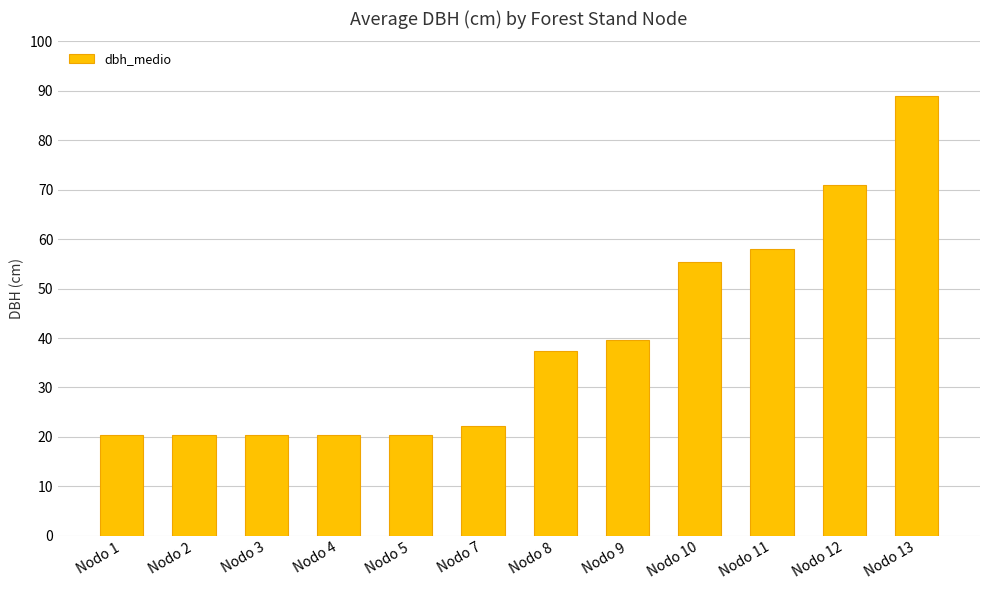

Is it true that the value at Nodo 13 is 129.1?

False